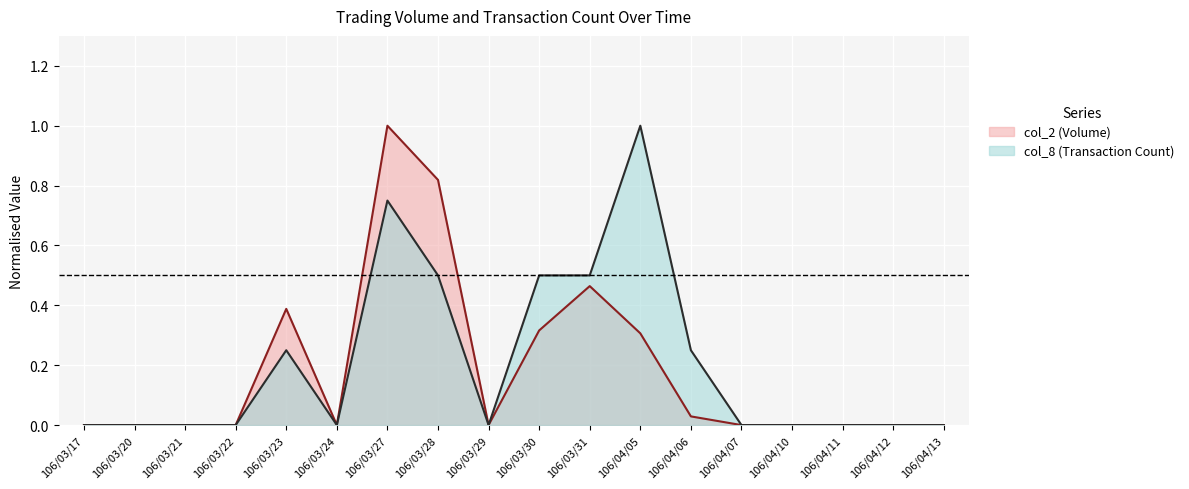

Reading right to left, extract all data points from this chart.

col_1: 0.0	0.0	0.0	0.0	0.0	0.0	0.3	0.5	0.3	0.0	0.8	1.0	0.0	0.4	0.0	0.0	0.0	0.0
col_8: 0.0	0.0	0.0	0.0	0.0	0.2	1.0	0.5	0.5	0.0	0.5	0.8	0.0	0.2	0.0	0.0	0.0	0.0